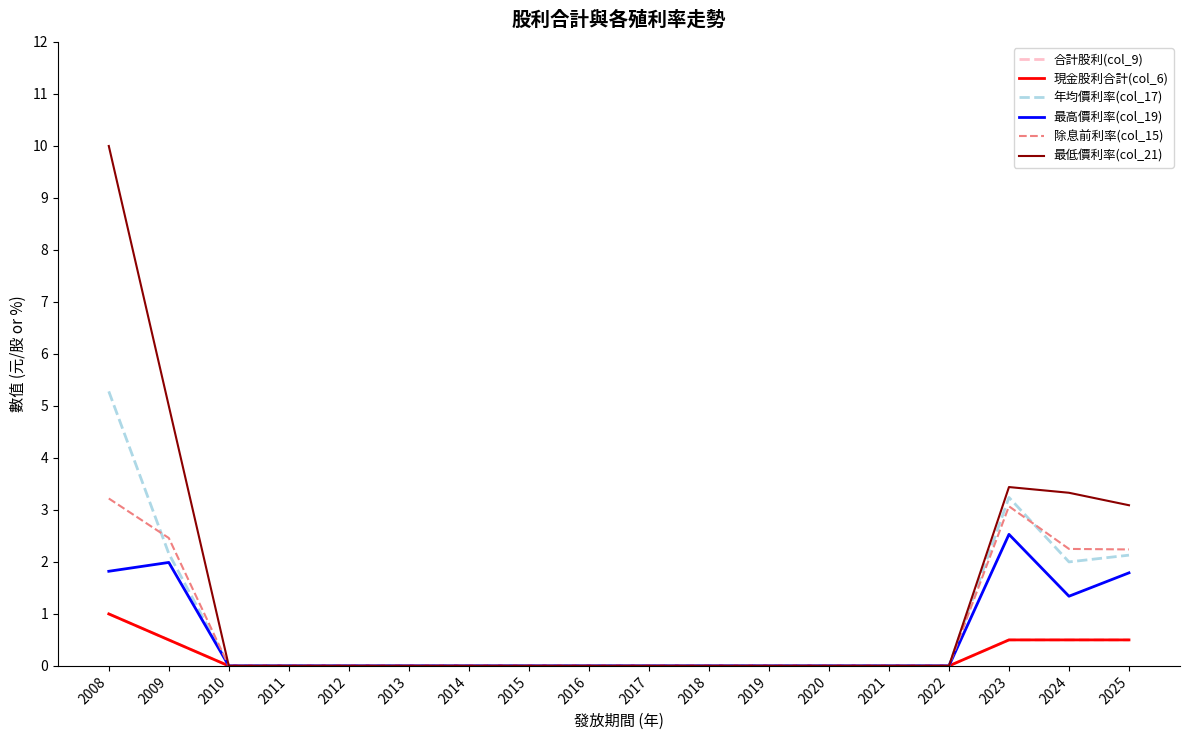

Which series has the largest total across all categories?

最低價利率(col_21)